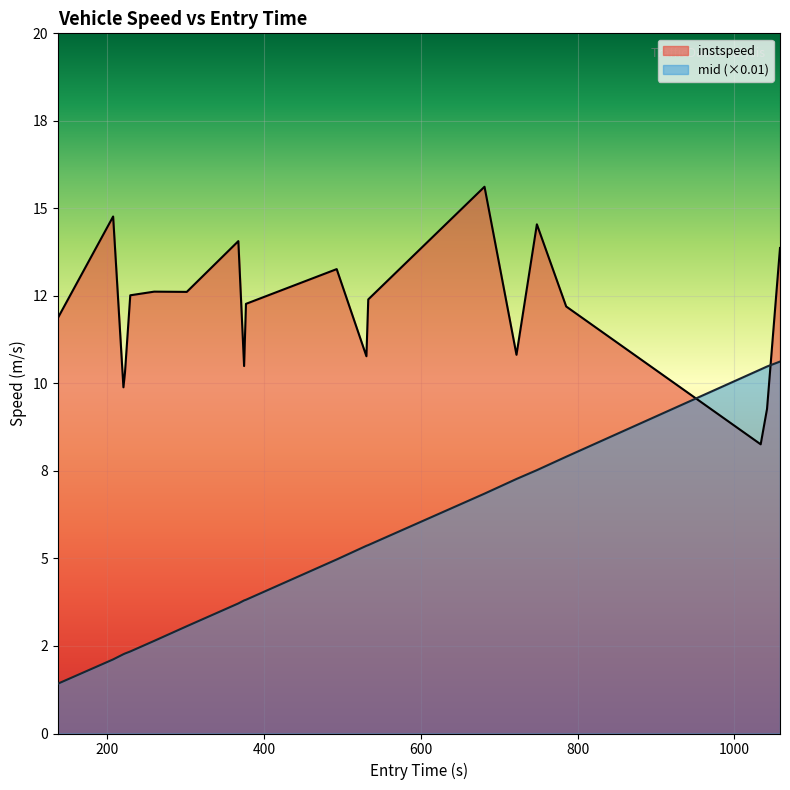

Does the chart display data point markers on the line(s)?

No